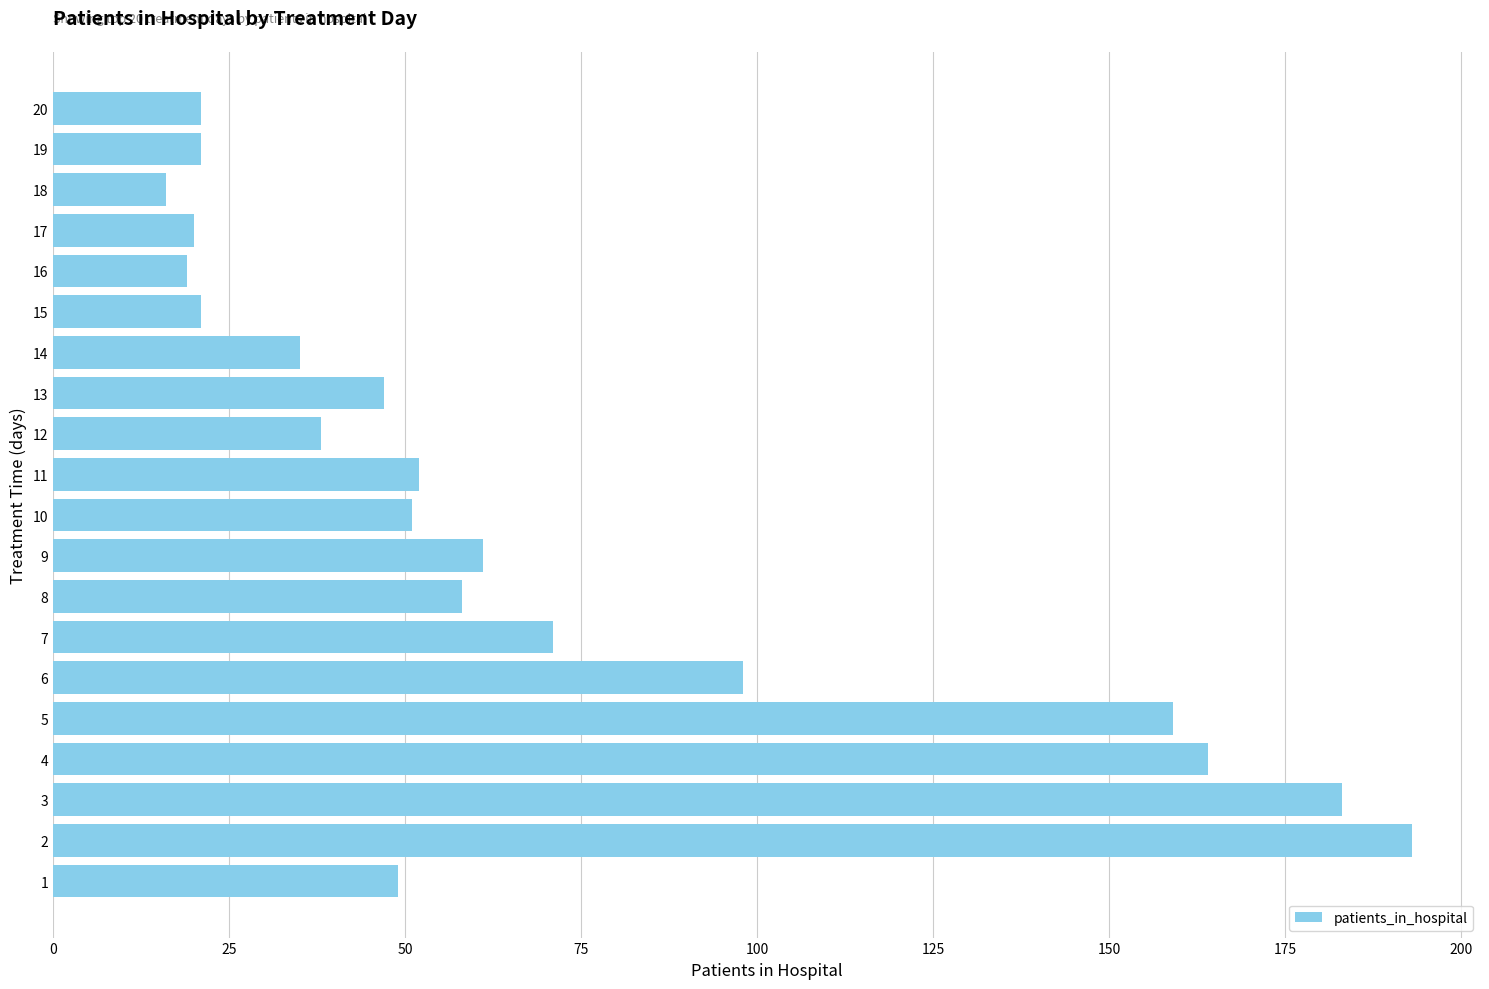

Does the chart contain stacked bars?

No